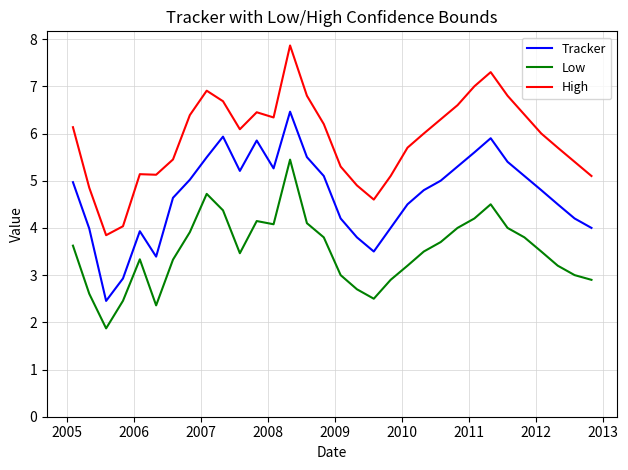

What is the difference between the second highest and minimum values in the Low series?

2.8